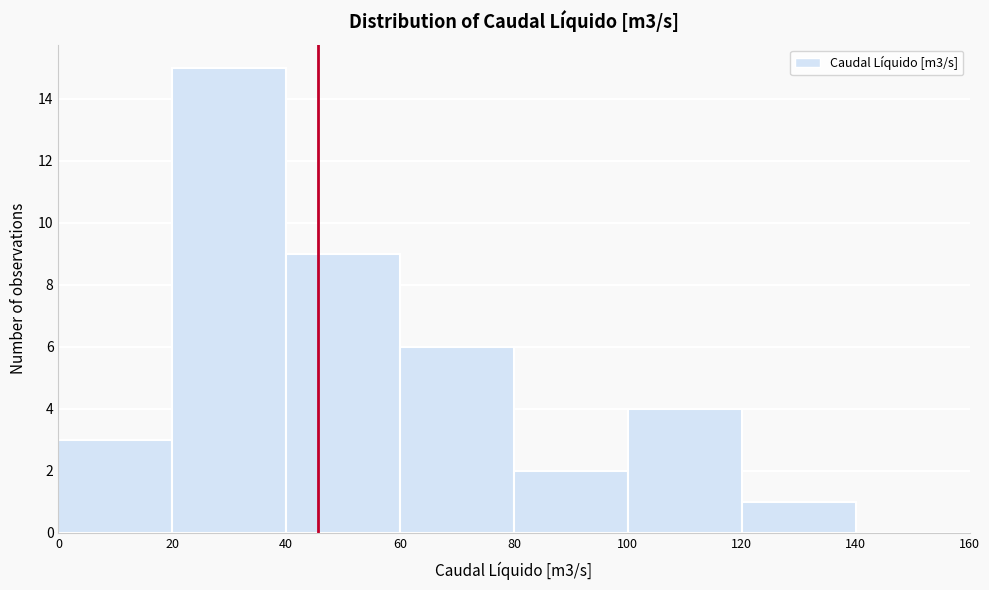

Reading left to right, list every bar in this chart as the range it spans on the x-axis followed by its height. The values are not printed on the chart, so give them approximately, as read against the axis.

0 to 20: 3
20 to 40: 15
40 to 60: 9
60 to 80: 6
80 to 100: 2
100 to 120: 4
120 to 140: 1
140 to 160: 0